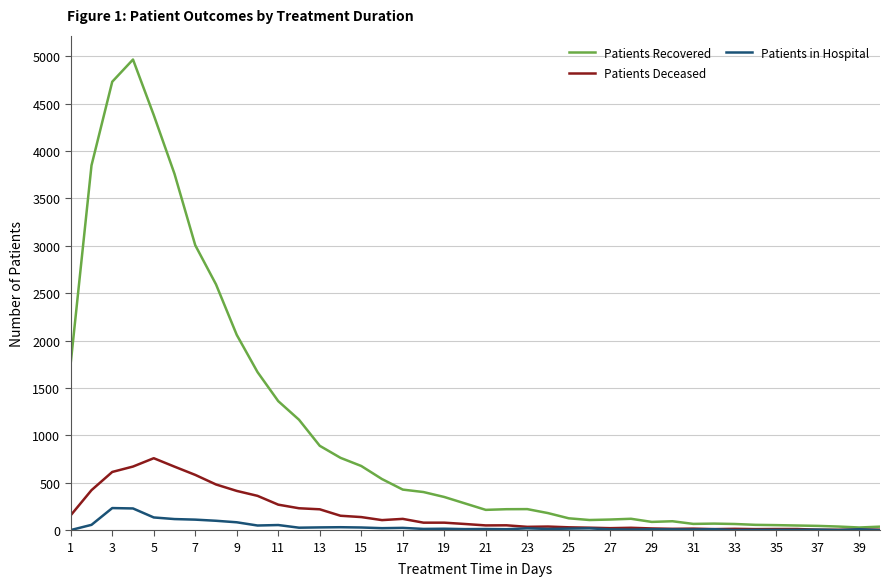

Which series has the widest spread of values?

Patients Recovered